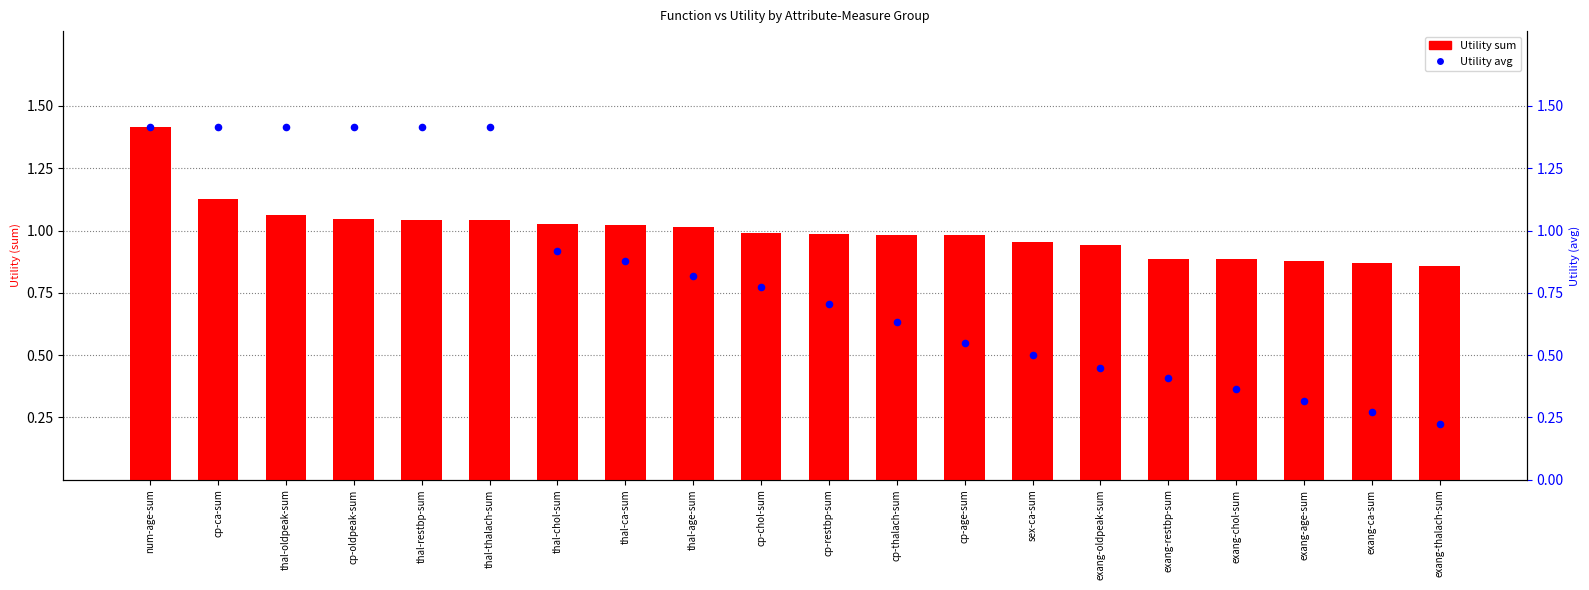

Which series contains the highest Y value?

Utility sum